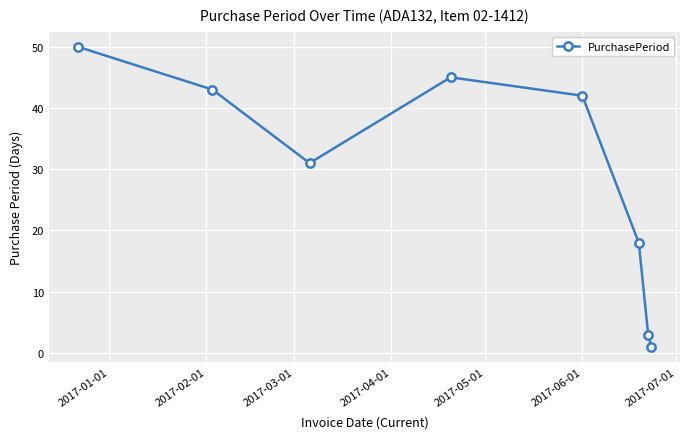

Reading right to left, extract all data points from this chart.

1	3	18	42	45	31	43	50